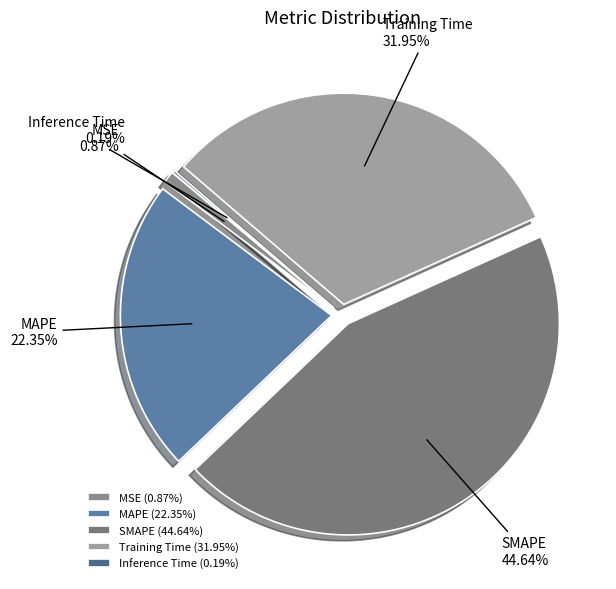

Combined, what portion of the pie is SMAPE and MSE?

45.5%